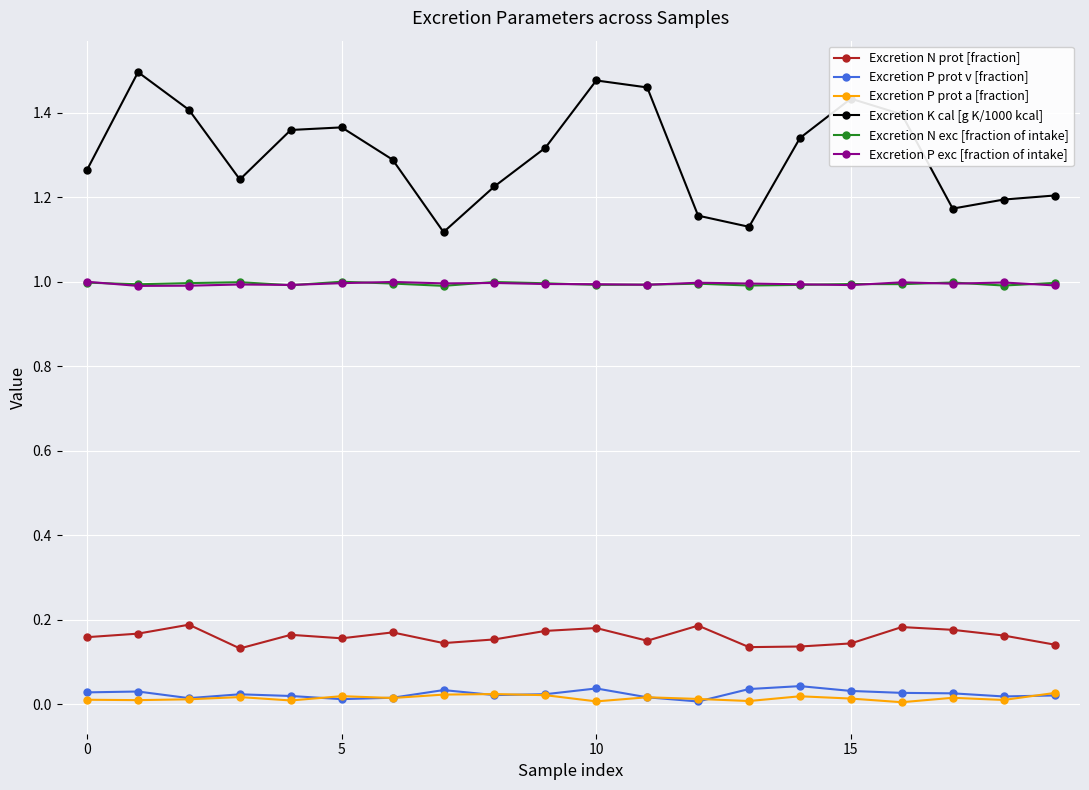

What are all the series names shown in the legend?

Excretion N prot [fraction], Excretion P prot v [fraction], Excretion P prot a [fraction], Excretion K cal [g K/1000 kcal], Excretion N exc [fraction of intake], Excretion P exc [fraction of intake]